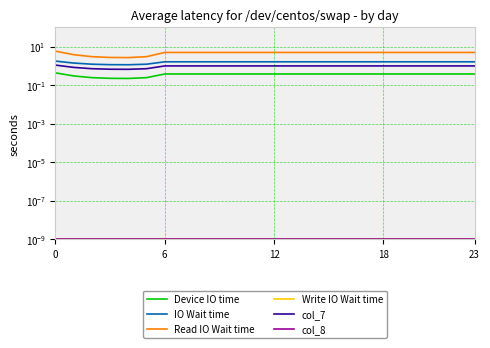

What is the greatest value displayed?

5.8